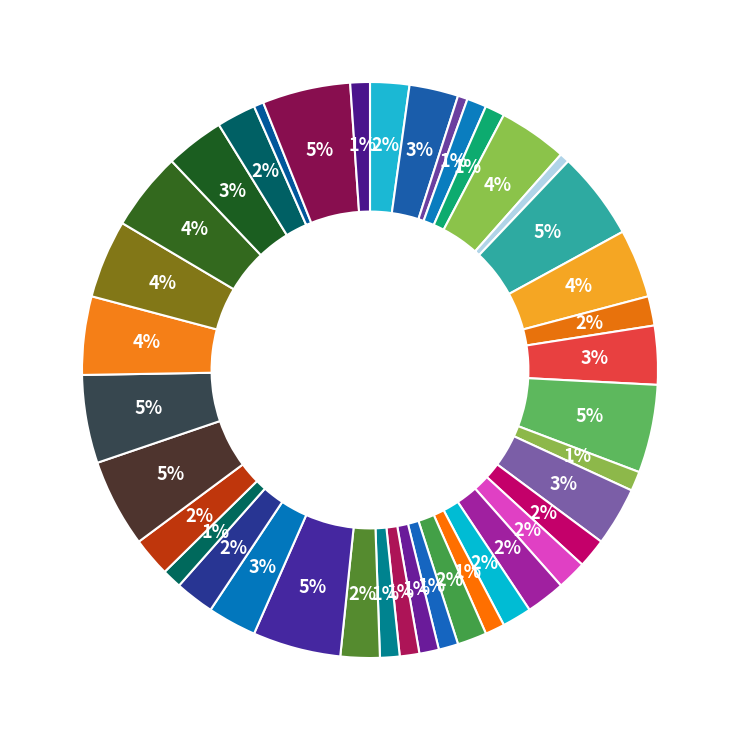

Count the number of slices in the pie.

40